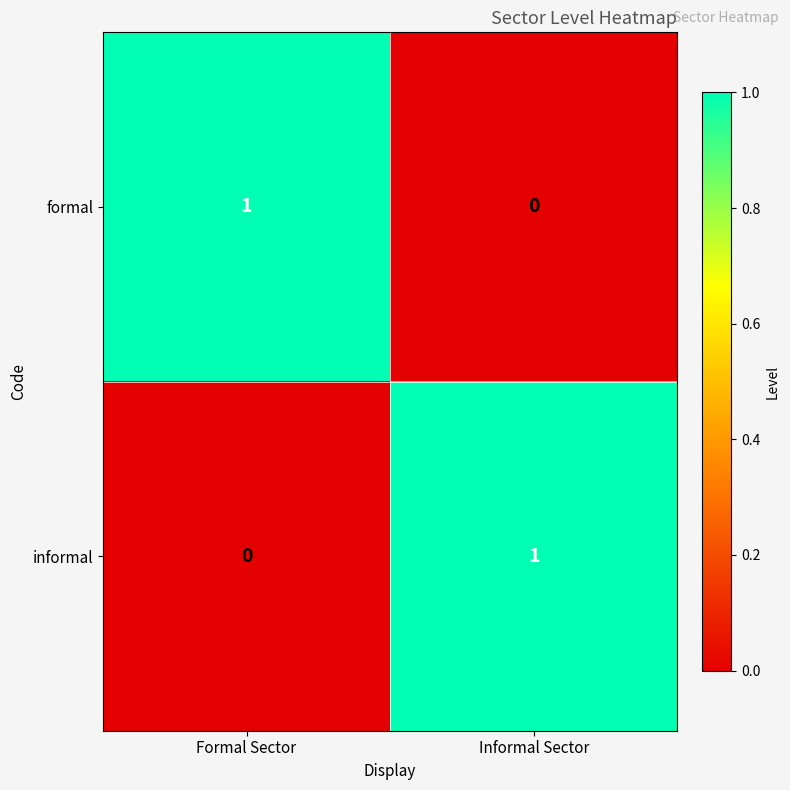

Which category has the lowest value in the formal series?

Informal Sector